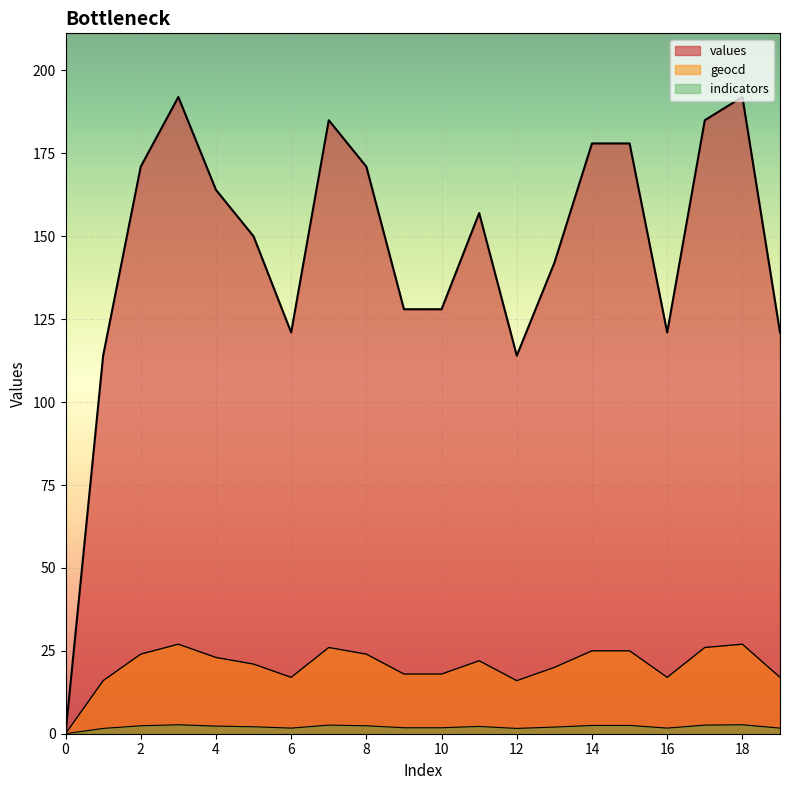

True or false: values has a value of 245 at 5.

False